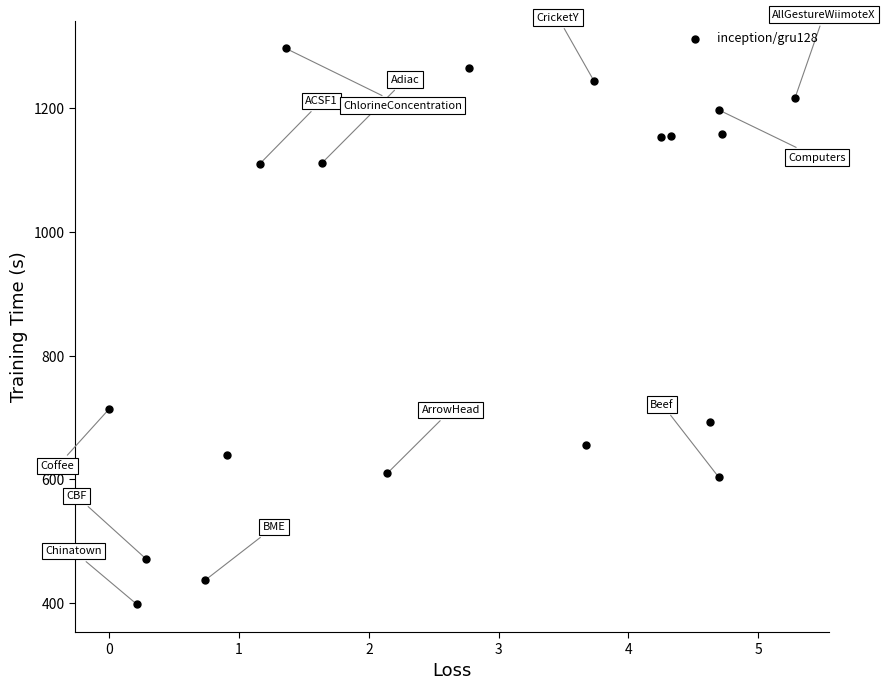

What Y value in the scatter plot is closest to 847?

714